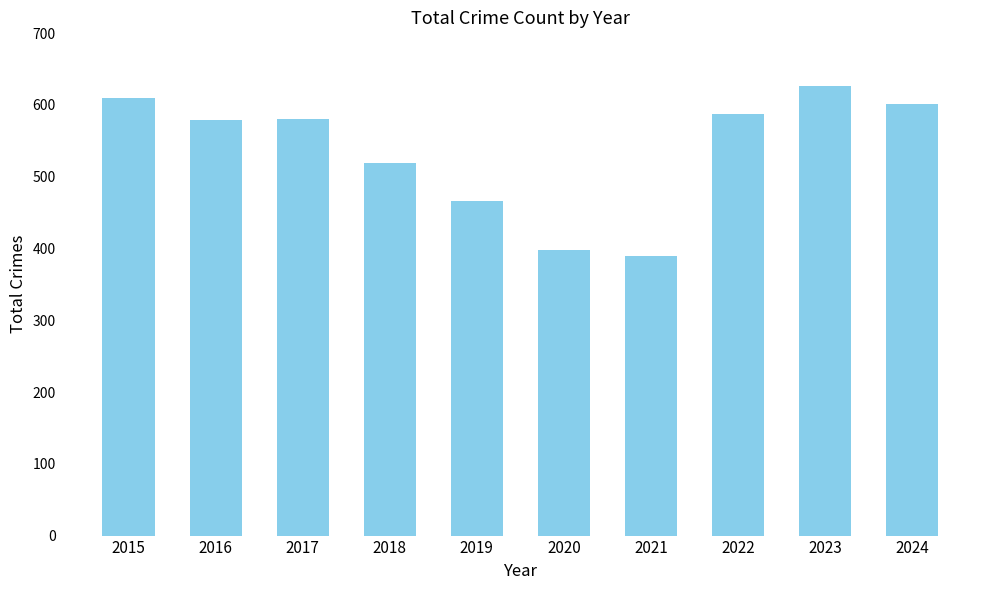

Read the value at 2023, to the nearest 50.

650